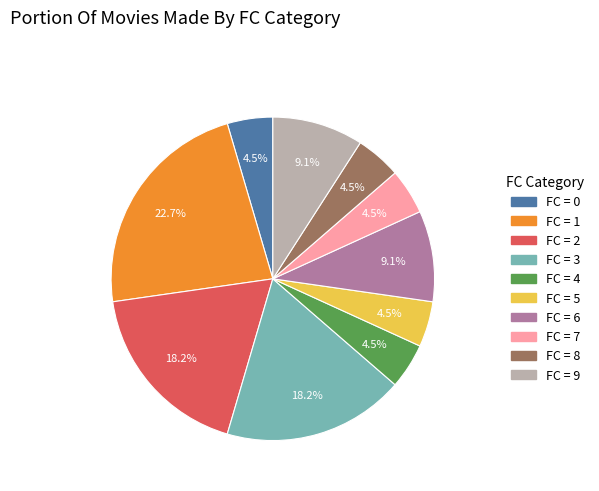

Does any single category account for the majority?

No